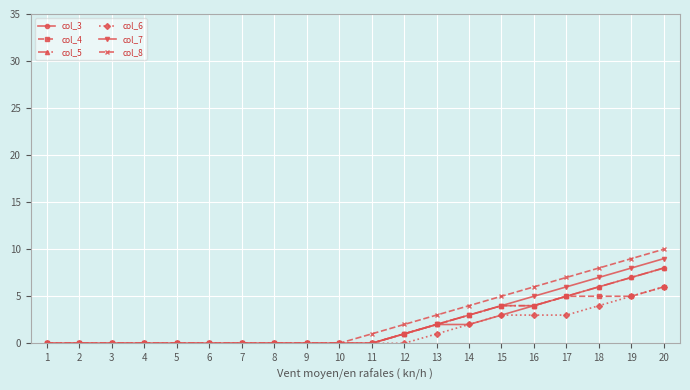

Reading left to right, list all the values displayed in this chart.

col_3: 0	0	0	0	0	0	0	0	0	0	0	1	2	2	3	4	5	6	7	8
col_4: 0	0	0	0	0	0	0	0	0	0	0	1	2	3	4	4	5	5	5	6
col_5: 0	0	0	0	0	0	0	0	0	0	0	1	2	3	4	4	5	6	7	8
col_6: 0	0	0	0	0	0	0	0	0	0	0	0	1	2	3	3	3	4	5	6
col_7: 0	0	0	0	0	0	0	0	0	0	0	1	2	3	4	5	6	7	8	9
col_8: 0	0	0	0	0	0	0	0	0	0	1	2	3	4	5	6	7	8	9	10